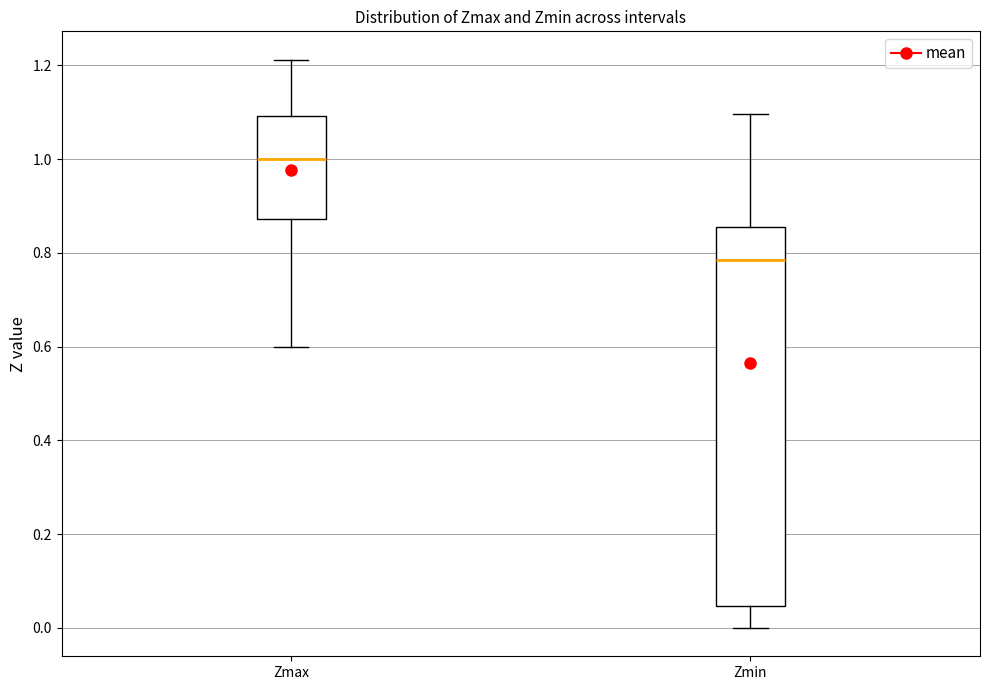

Reading left to right, transcribe this box plot: for each box, give where its median line is, the range the box spans, and where its two whiskers end, as read against the y-axis. The values are not printed on the chart, so give them approximately, as read against the axis.

Zmax: median 1.00, box 0.88 to 1.10, whiskers 0.60 to 1.22
Zmin: median 0.78, box 0.04 to 0.86, whiskers 0.00 to 1.10